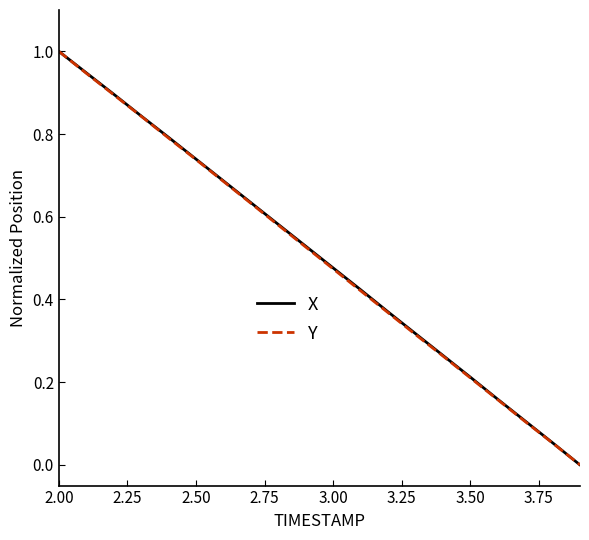

What is the greatest value displayed?

1.0